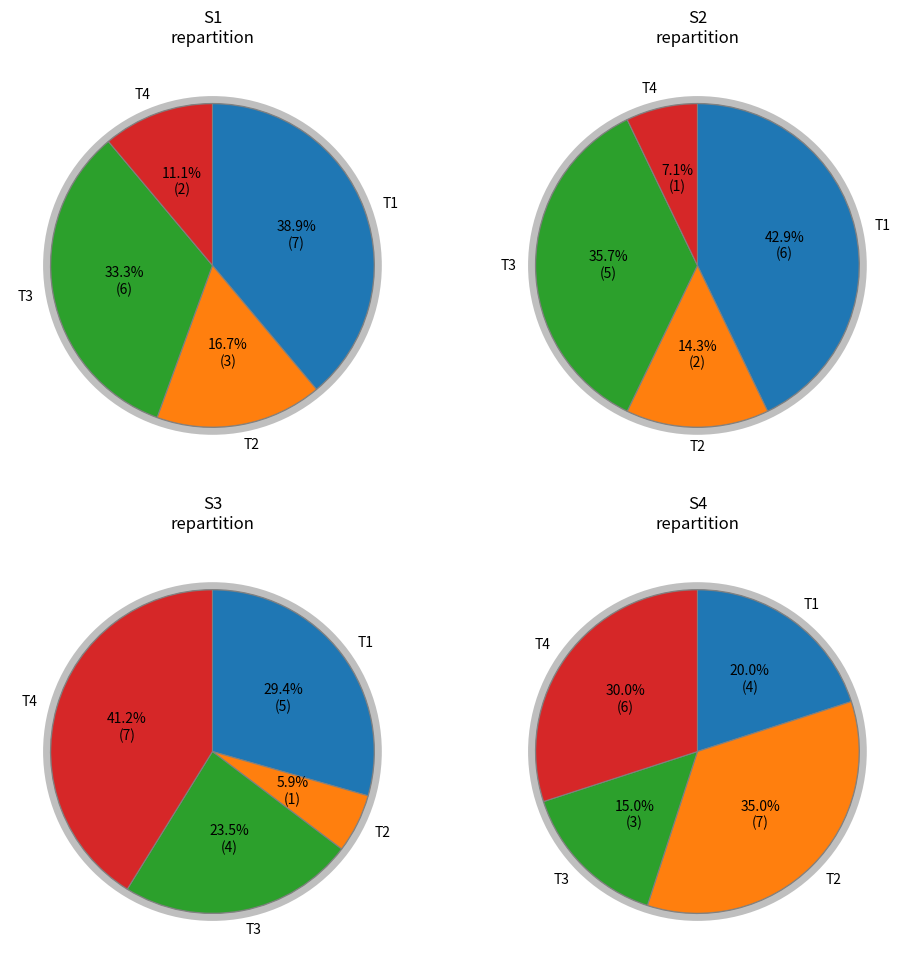

What is the largest slice in the pie chart?

T1